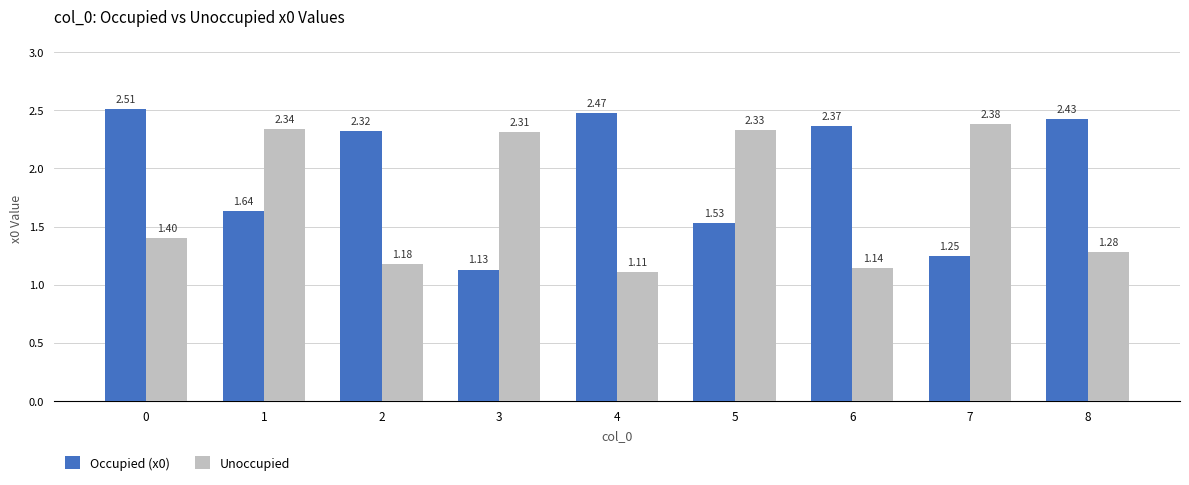

What are all the series names shown in the legend?

Occupied (x0), Unoccupied